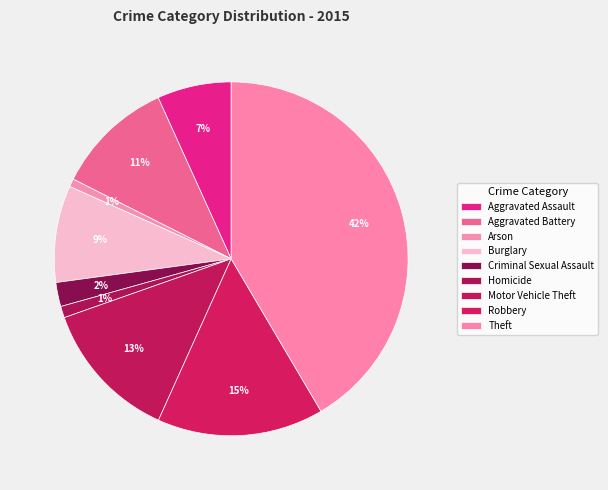

Count the number of slices in the pie.

9